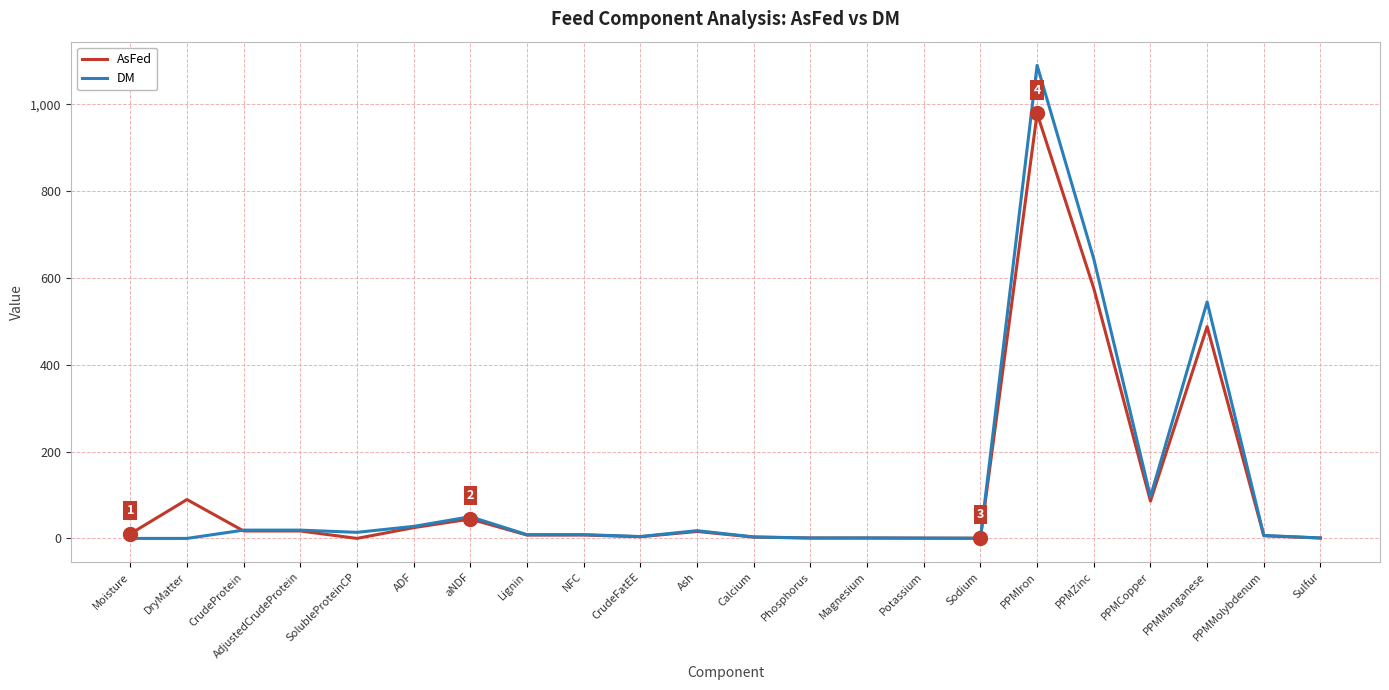

How many lines are shown in the chart?

2